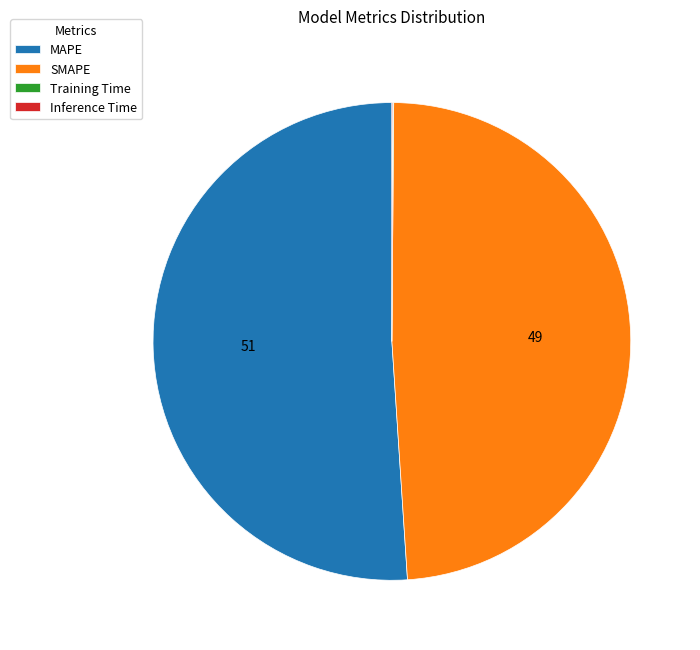

Which category has the biggest portion of the pie?

MAPE